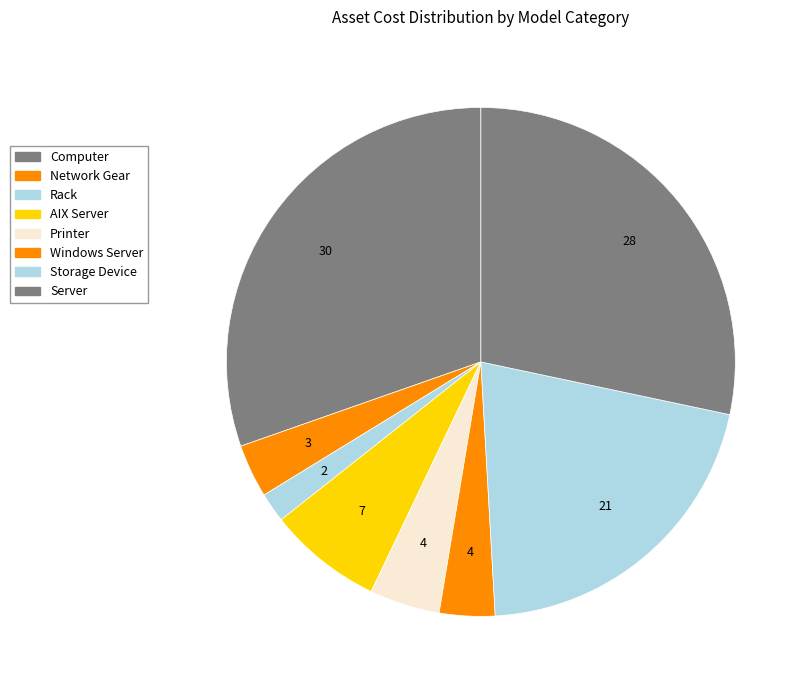

Which slice is the largest?

Computer